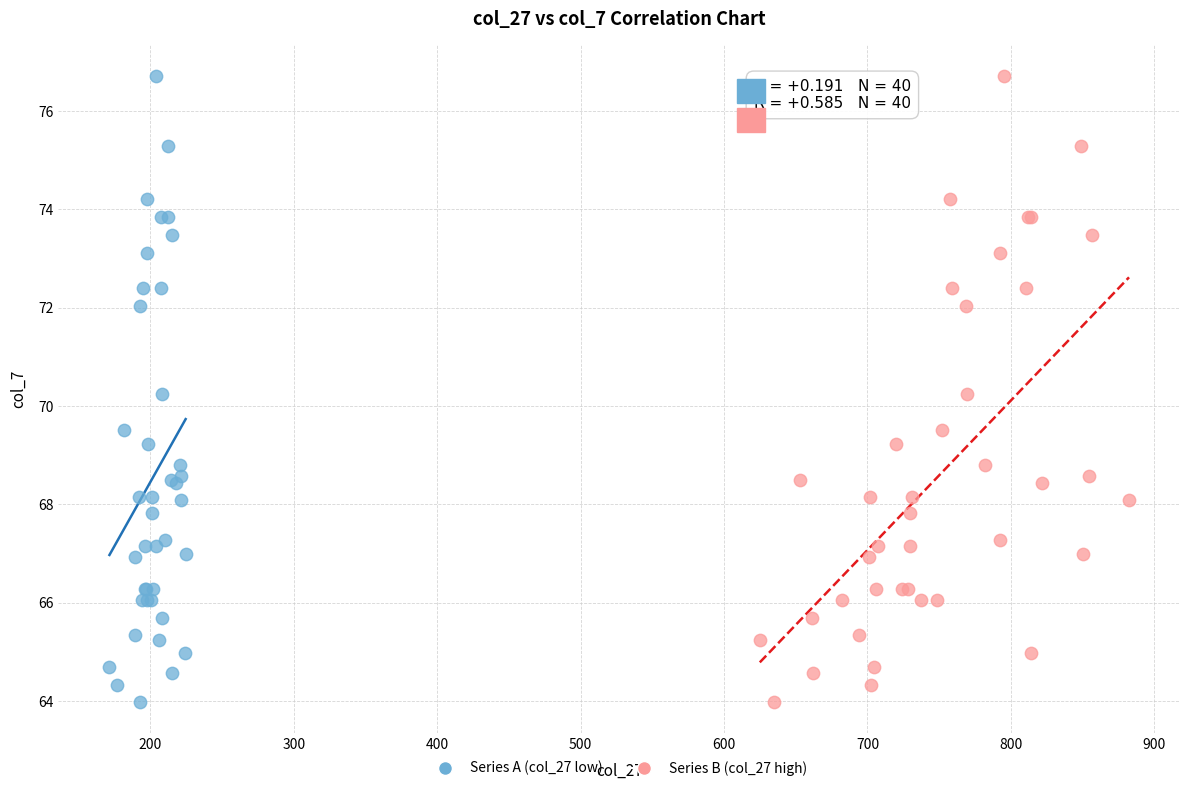

What are all the series names shown in the legend?

Series A (col_27 low), Series B (col_27 high)